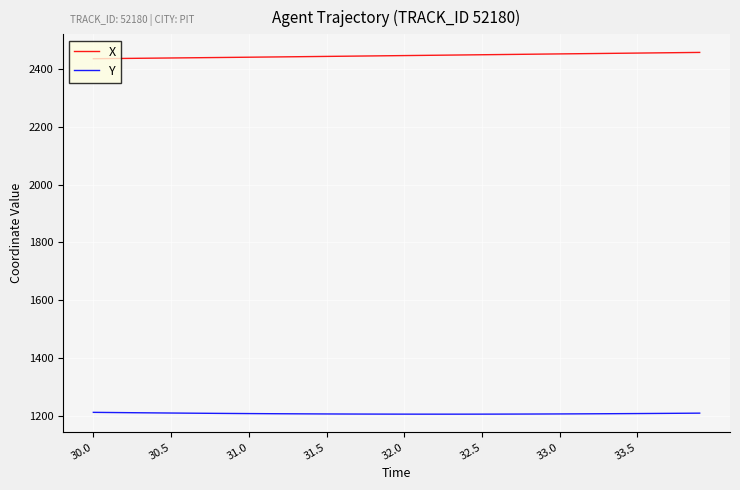

Which series has the largest total across all categories?

X